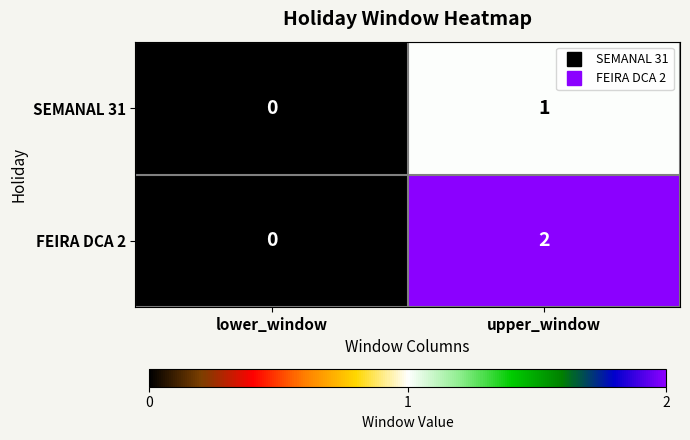

Between lower_window and upper_window, which series saw the biggest shift?

FEIRA DCA 2